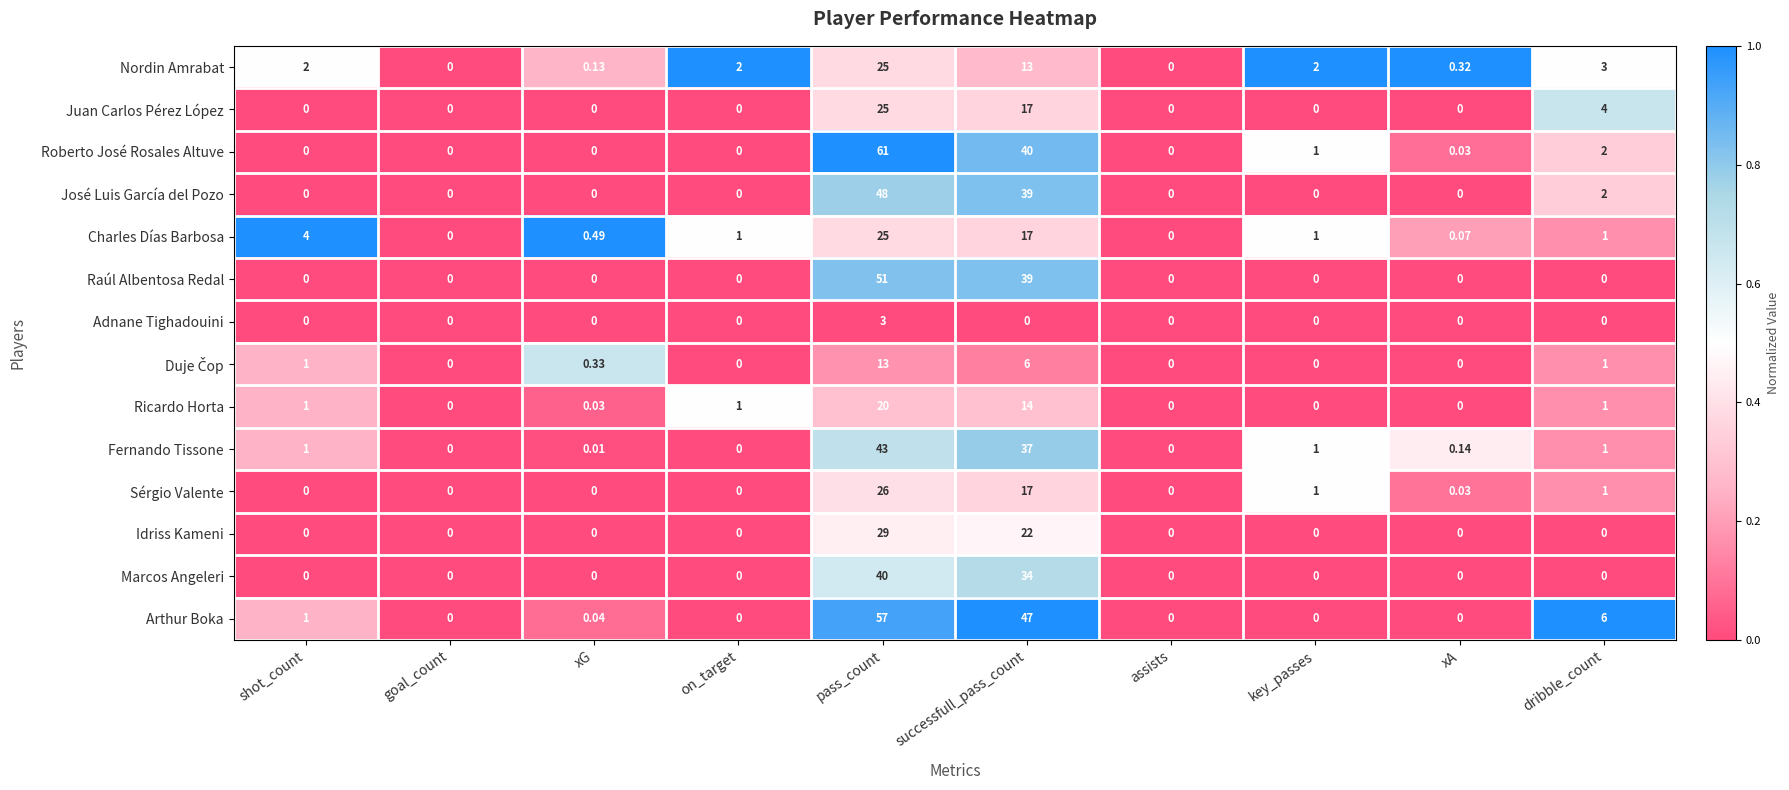

Which series has the widest spread of values?

Roberto José Rosales Altuve